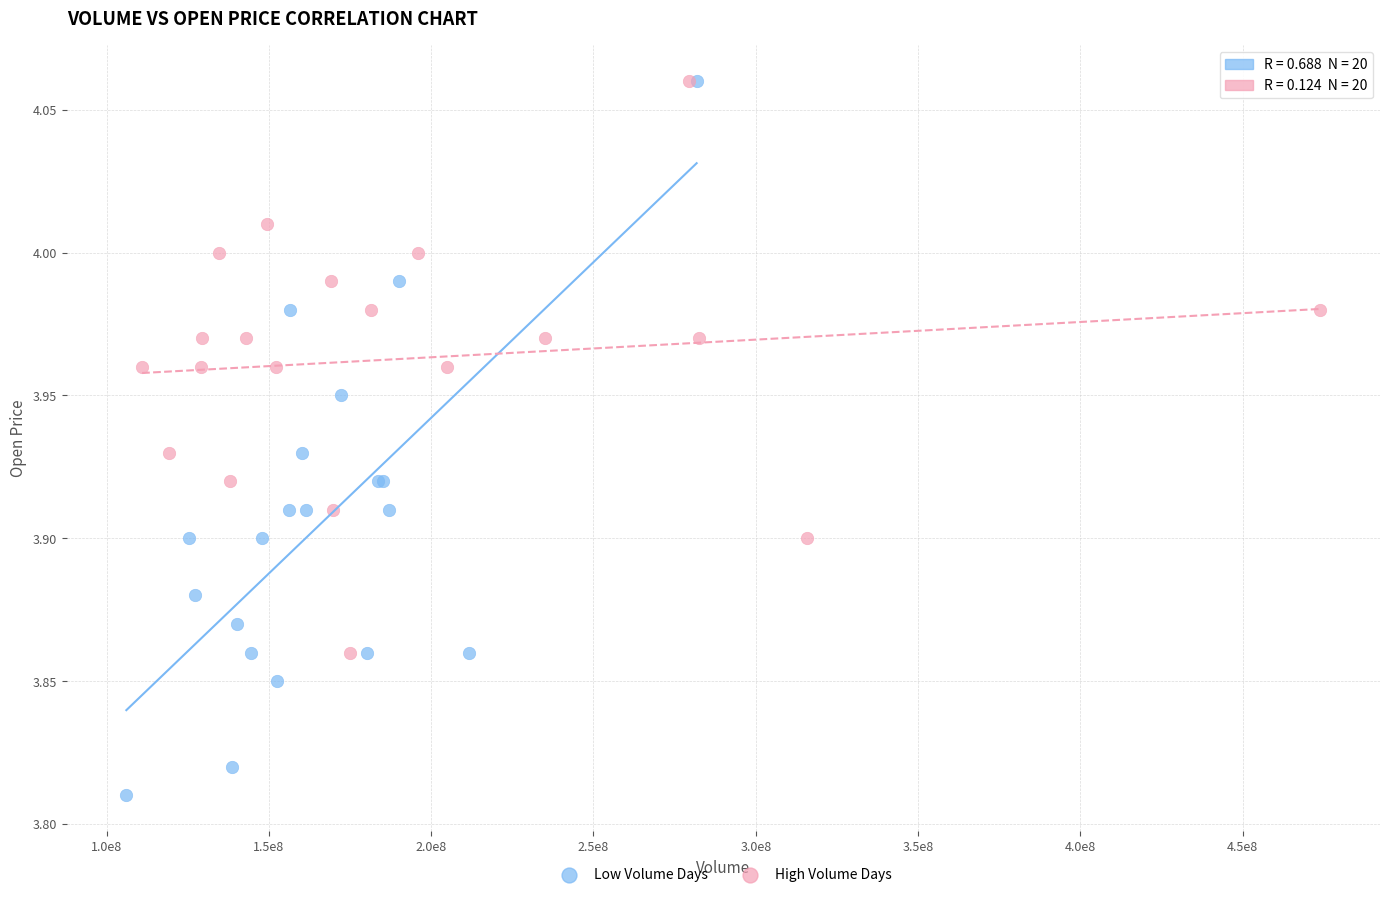

Which series has the widest spread of Y values?

Low Volume Days